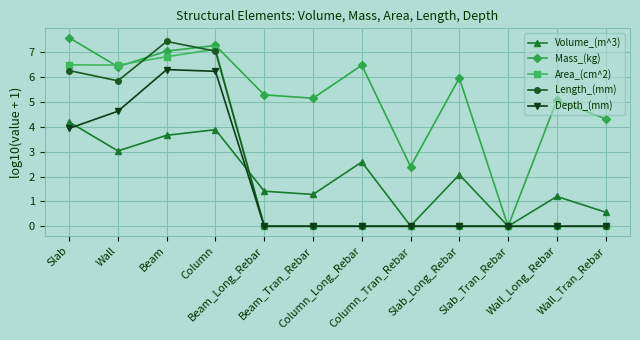

What is the value of the Area_(cm^2) point at the 3rd from the left?

6.8